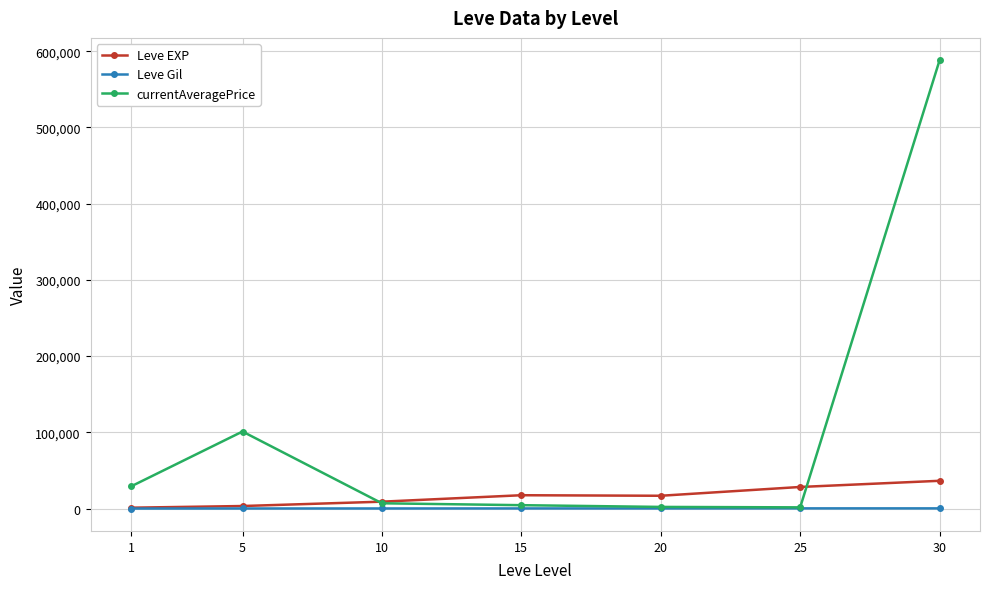

Rank the series by their maximum value, from highest to lowest.

currentAveragePrice, Leve EXP, Leve Gil